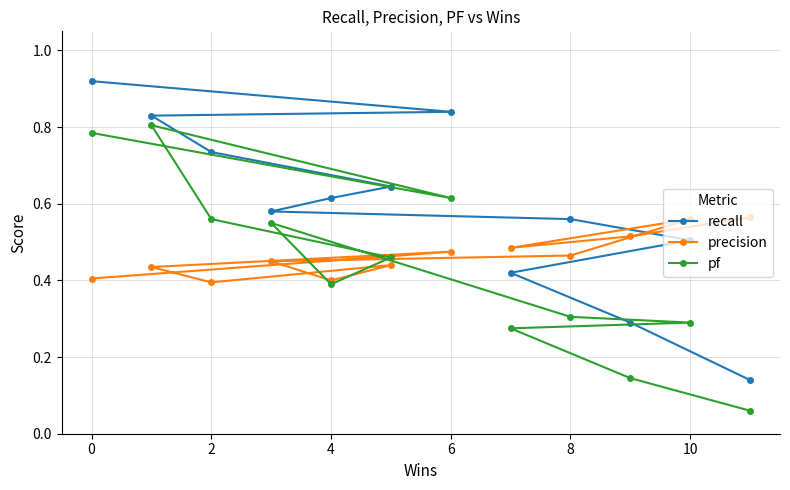

What is the difference between the second highest and minimum values in the precision series?

0.2